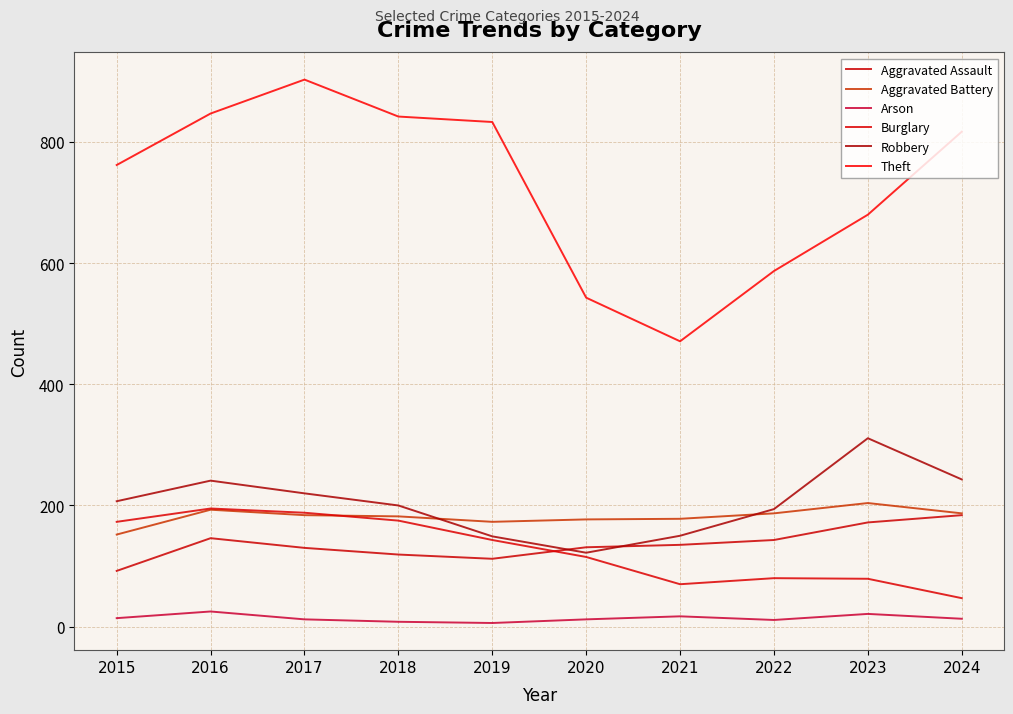

True or false: Aggravated Assault has a value of 143 at 2022.

True